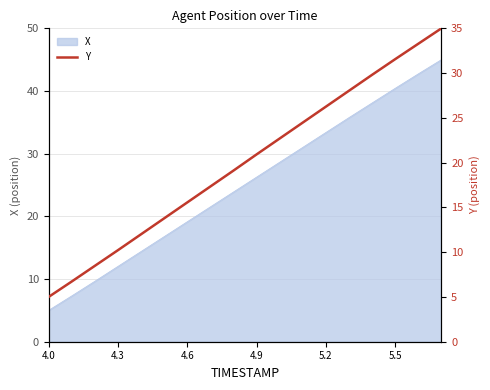

What is the greatest value displayed?

35.0